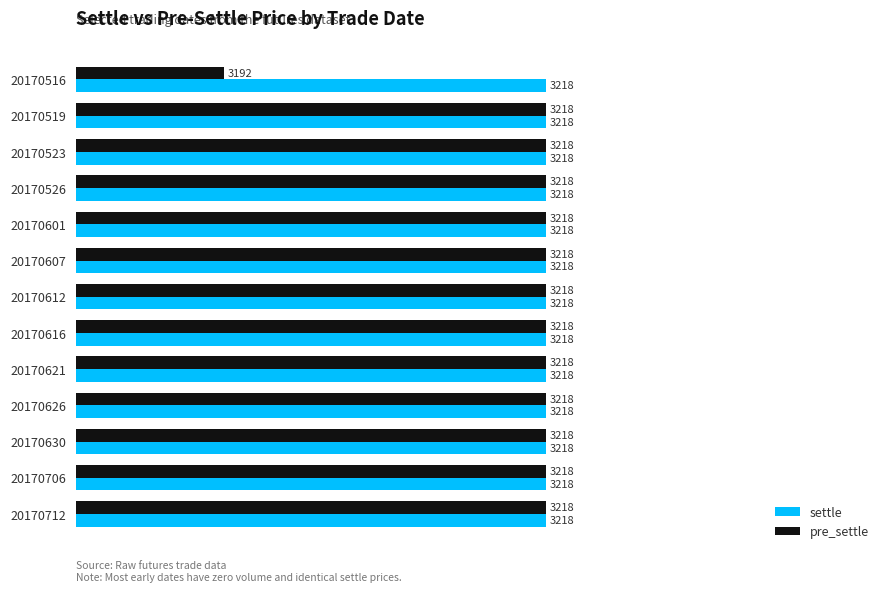

List the series in order of their overall mean, highest first.

settle, pre_settle